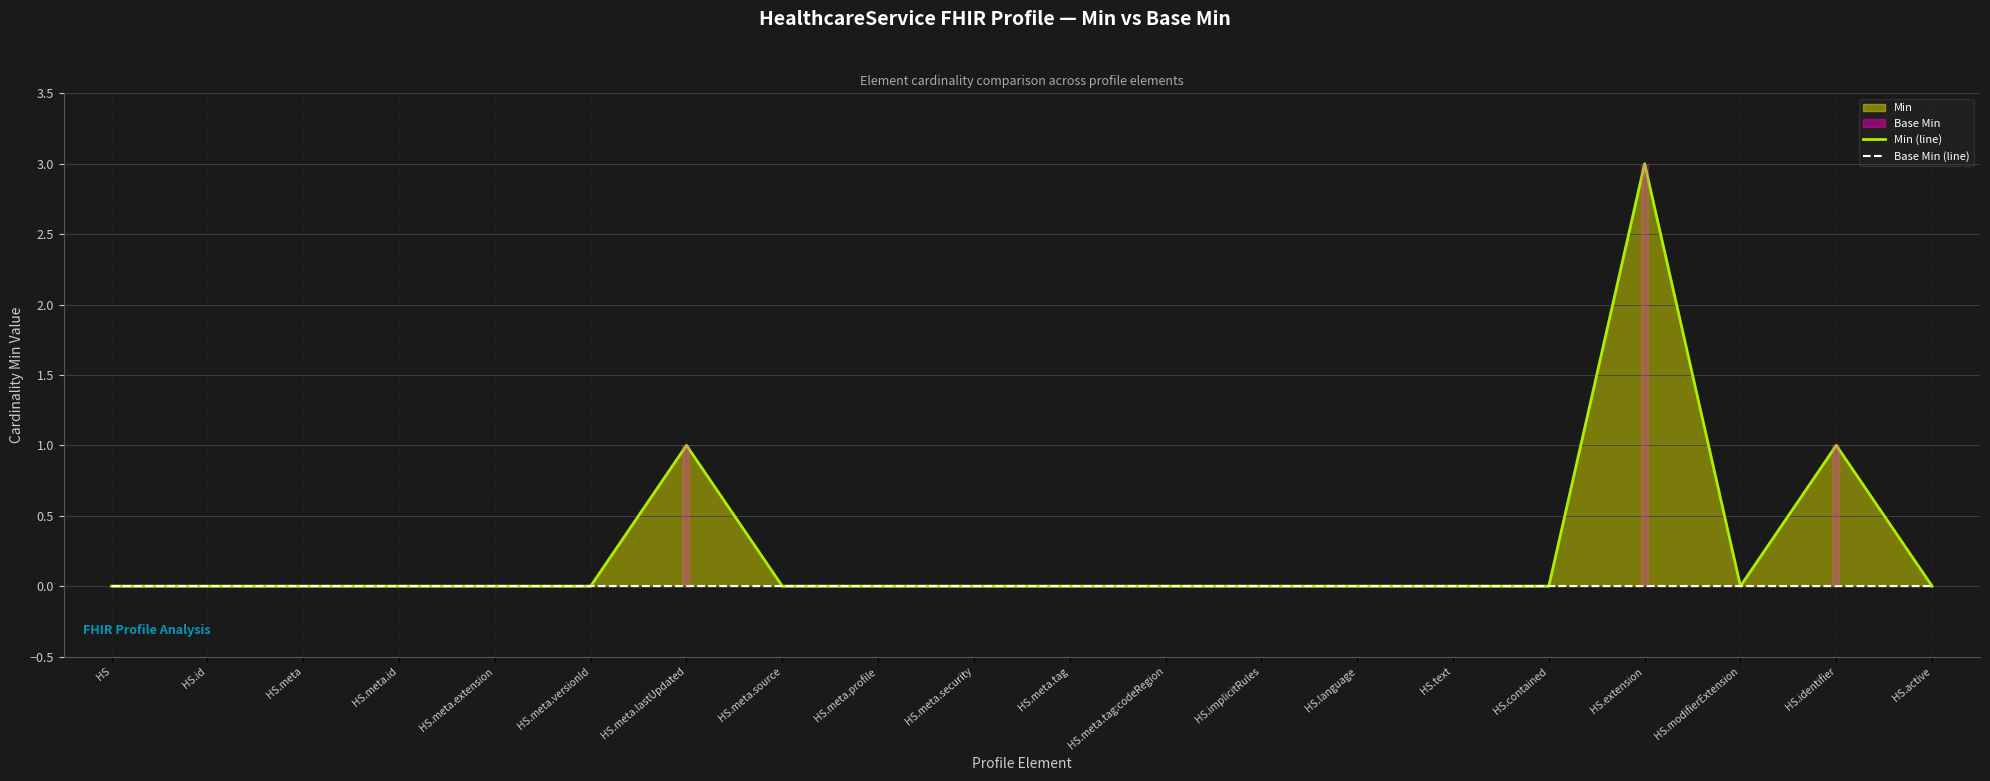

True or false: Min (line) and Base Min (line) cross at least once.

False